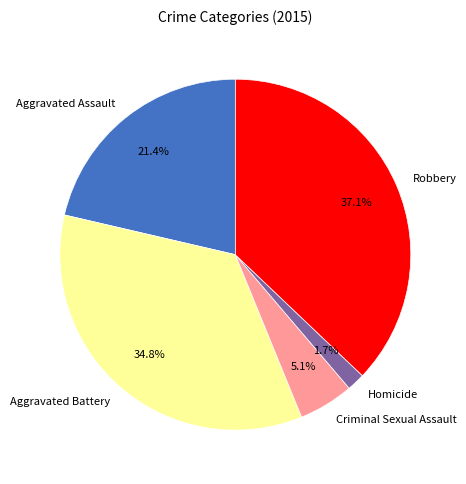

Between Criminal Sexual Assault and Robbery, which is larger?

Robbery